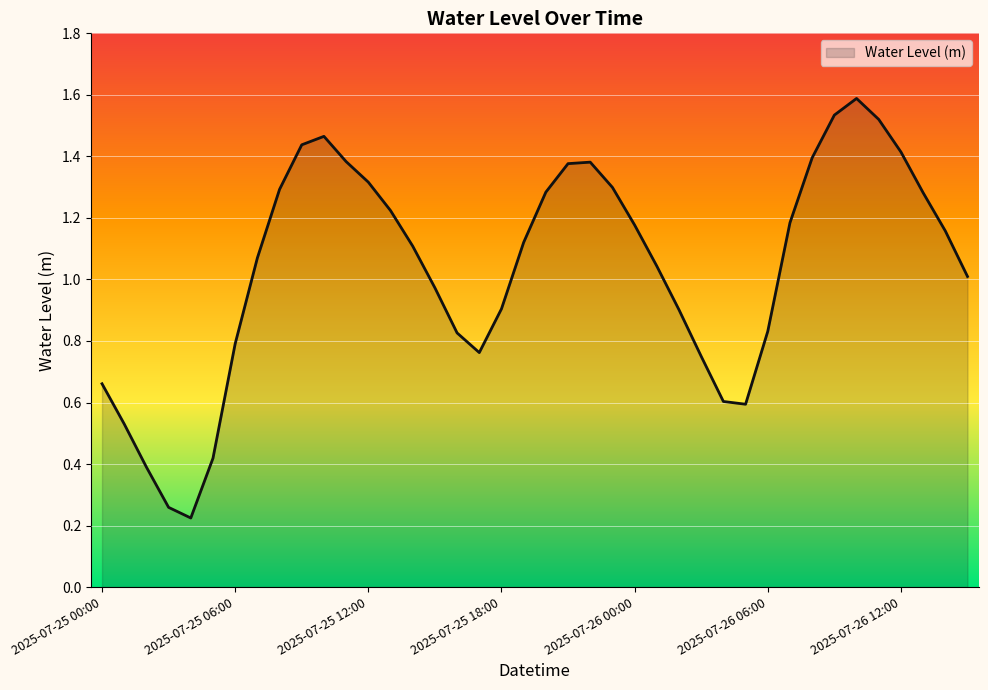

What is the maximum value shown in the chart?

1.6